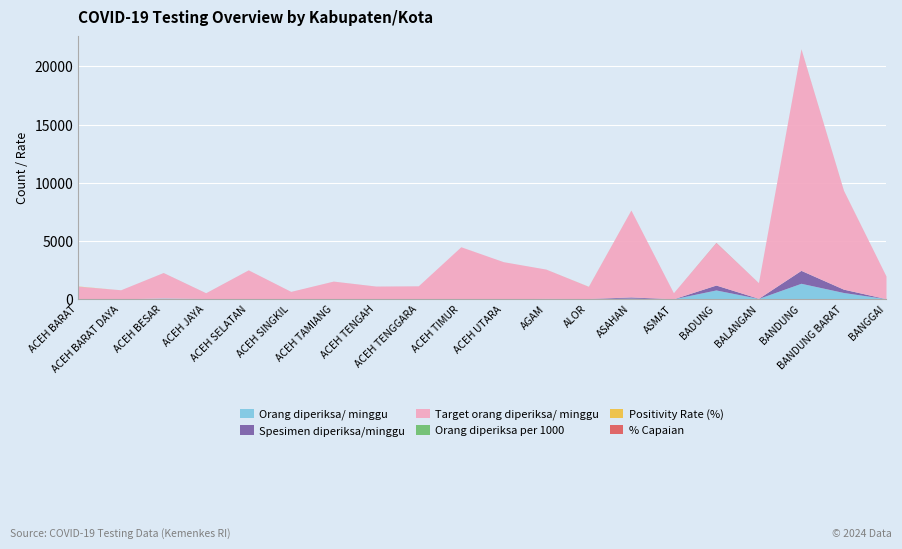

Rank the categories by Spesimen diperiksa/minggu value from lowest to highest.

ACEH BARAT, ACEH BARAT DAYA, ACEH SINGKIL, ACEH TENGAH, ACEH TENGGARA, ACEH TIMUR, AGAM, ASMAT, BANGGAI, ACEH BESAR, ACEH SELATAN, ACEH TAMIANG, ACEH UTARA, ALOR, BALANGAN, ACEH JAYA, ASAHAN, BANDUNG BARAT, BADUNG, BANDUNG